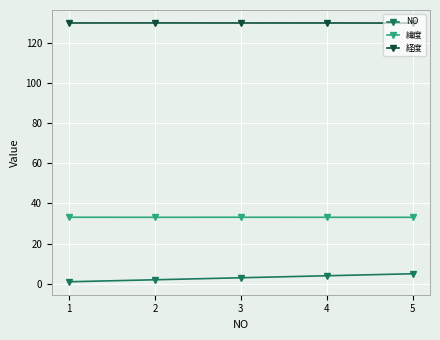

How many lines are shown in the chart?

3